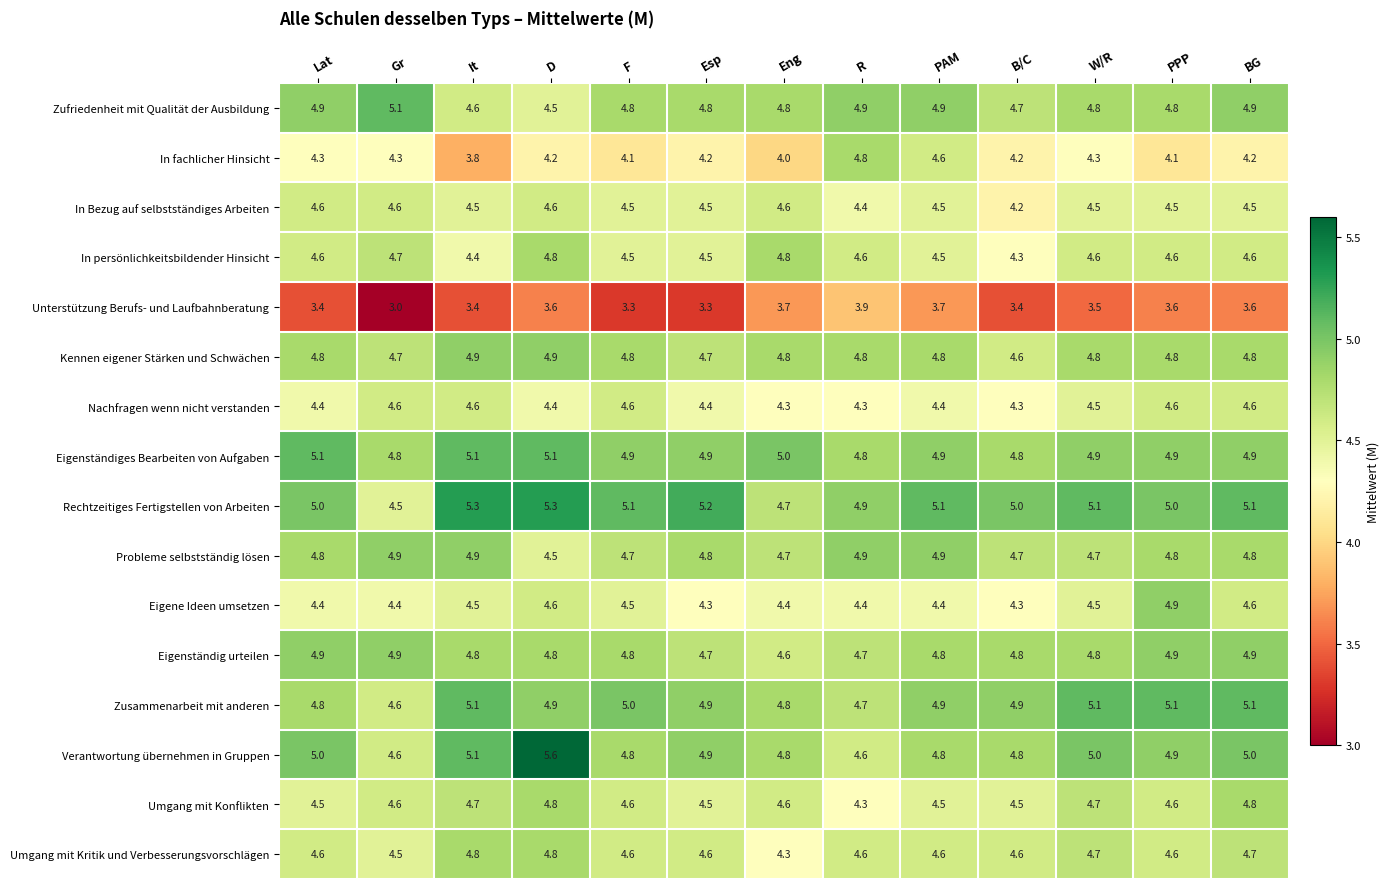

Which label corresponds to the largest value in the chart?

D